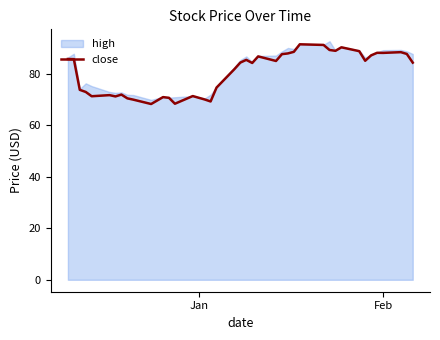

What is the highest value of the close series?

91.5